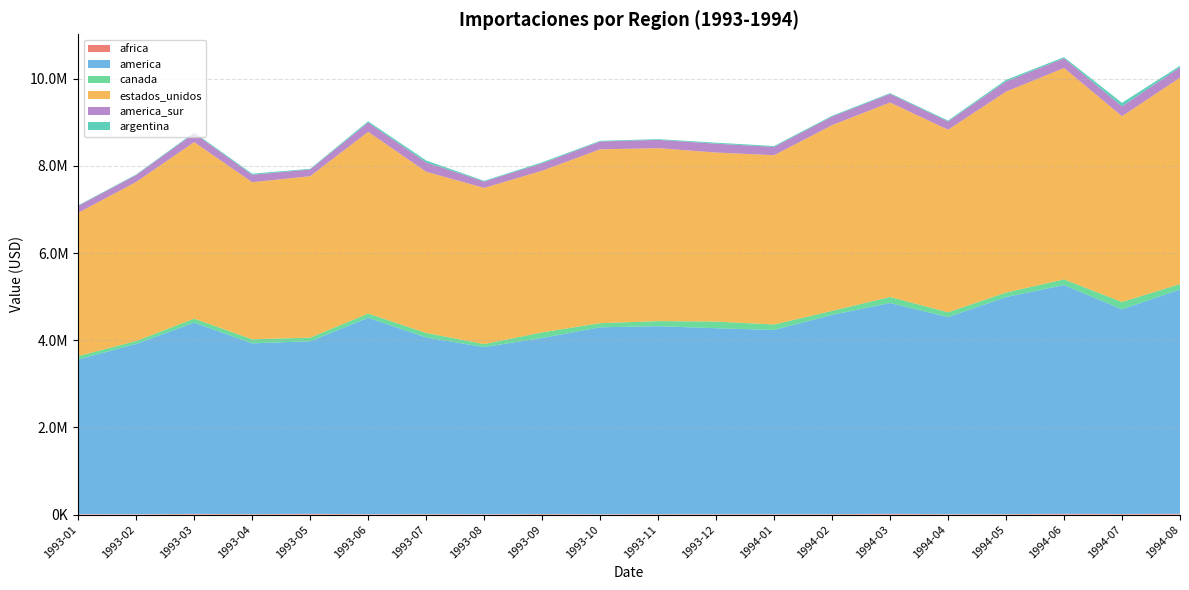

Reading left to right, what are all the values shown in this chart?

africa: 9913	8425	14584	11192	16070	9060	11403	8276	12670	7628	11264	10823	10912	11096	16252	10379	11348	16442	13268	16905
america: 3548755	3908346	4389413	3918528	3961050	4506607	4054122	3835477	4040176	4290214	4311646	4265671	4225431	4571345	4838568	4521384	4980334	5250412	4697066	5150264
canada: 77211	66974	92587	93401	82758	97372	103524	68484	128422	94424	117370	152814	125126	92509	138412	110697	102951	130514	168323	121712
estados_unidos: 3289091	3649102	4050108	3604130	3705284	4169842	3698351	3583822	3709371	3989266	3967870	3878419	3884516	4261086	4462955	4188995	4610684	4851127	4261959	4737458
america_sur: 159208	159988	204523	170095	155095	212623	213384	146960	169461	179003	192253	203802	190622	197470	197397	188550	234910	221140	229126	236623
argentina: 12096	11801	18673	25272	14325	29925	45489	15984	24462	16304	15512	22164	21390	18987	17764	22300	35696	27048	79718	36046